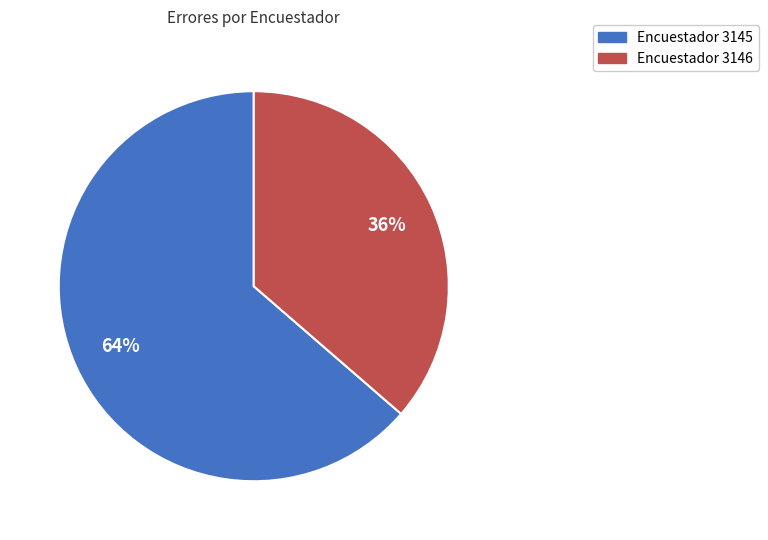

Does any single category account for the majority?

Yes